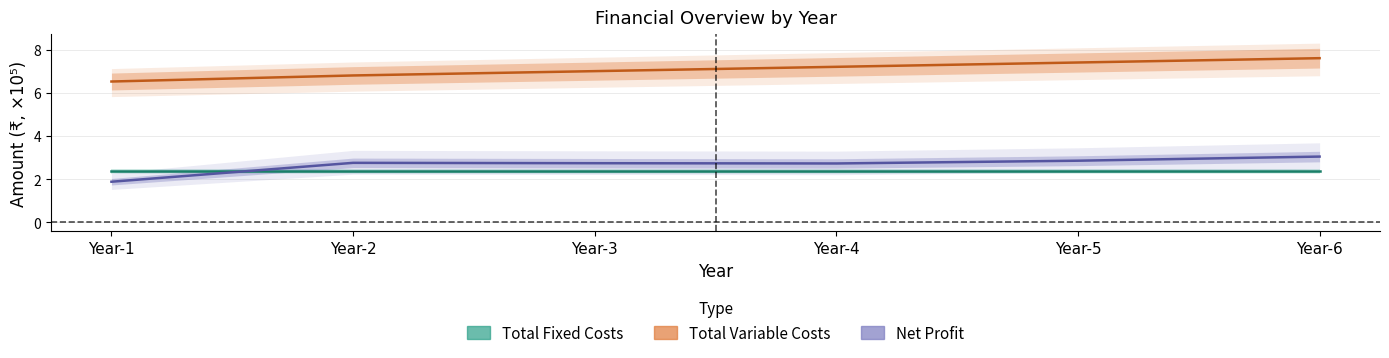

True or false: Total Variable Costs and Total Fixed Costs intersect in this chart.

False